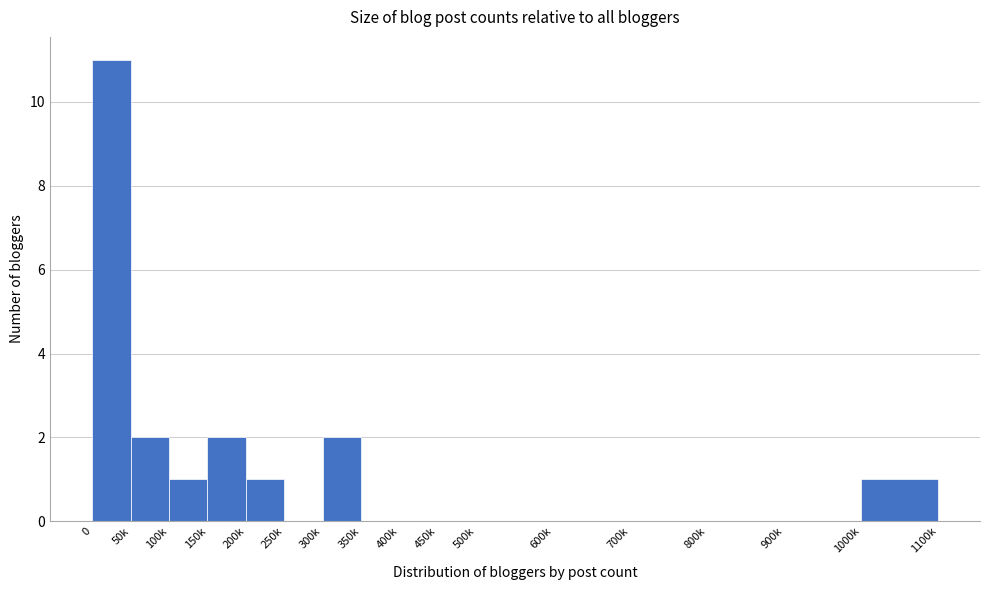

Reading left to right, list all the values displayed in this chart.

0=11	50k=2	100k=1	150k=2	200k=1	250k=0	300k=2	350k=0	400k=0	450k=0	500k=0	600k=0	700k=0	800k=0	900k=0	1000k=1